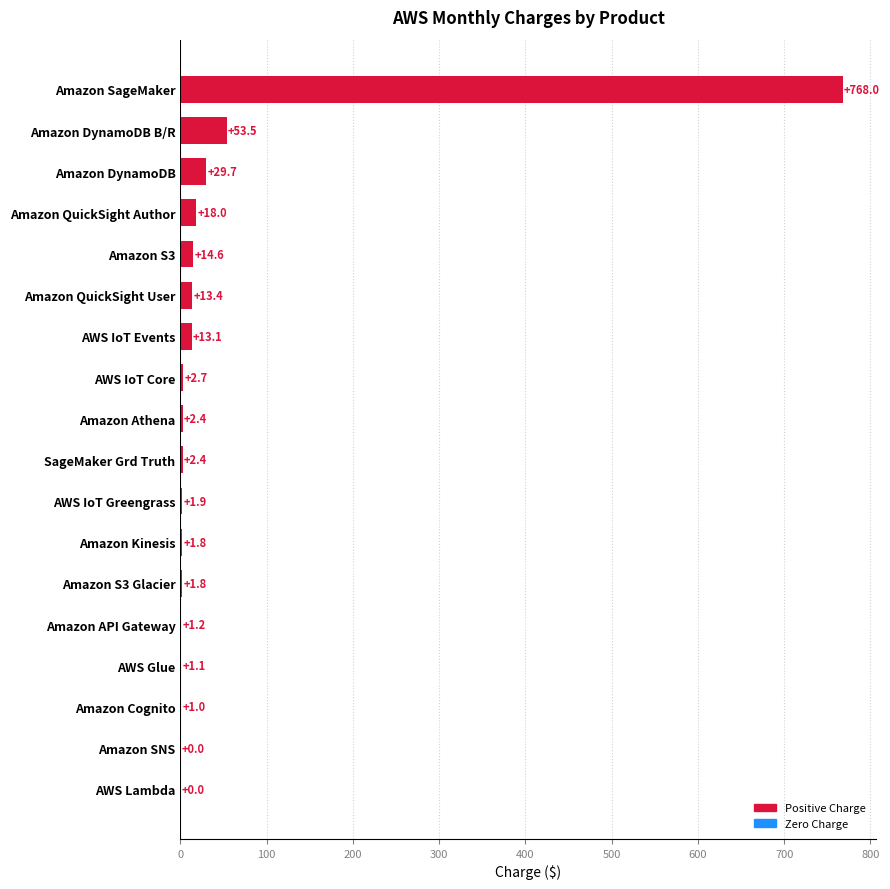

Between Amazon QuickSight Author and AWS Lambda, which is larger?

Amazon QuickSight Author